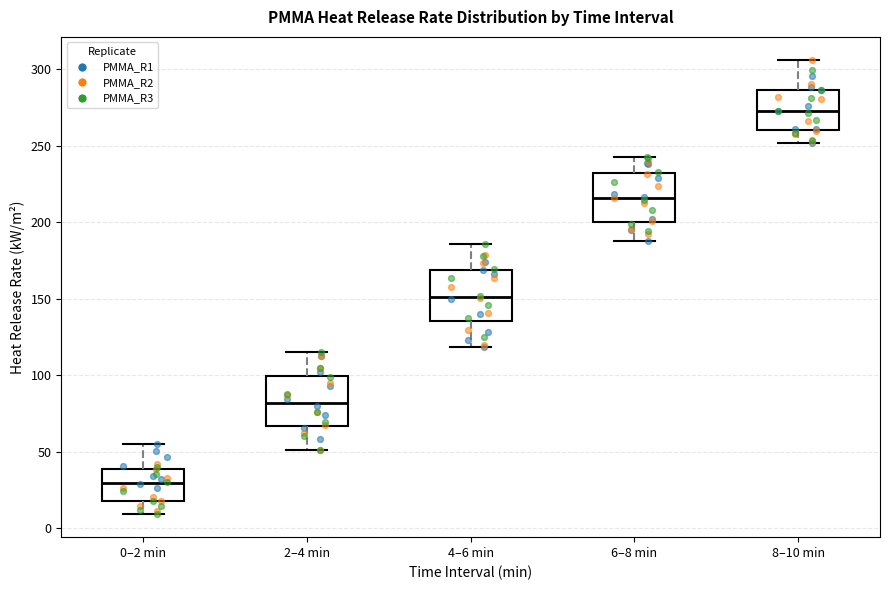

Where is the upper edge of the box for 4–6 min on the y-axis? The values are not printed on the chart, so give them approximately, as read against the axis.

170